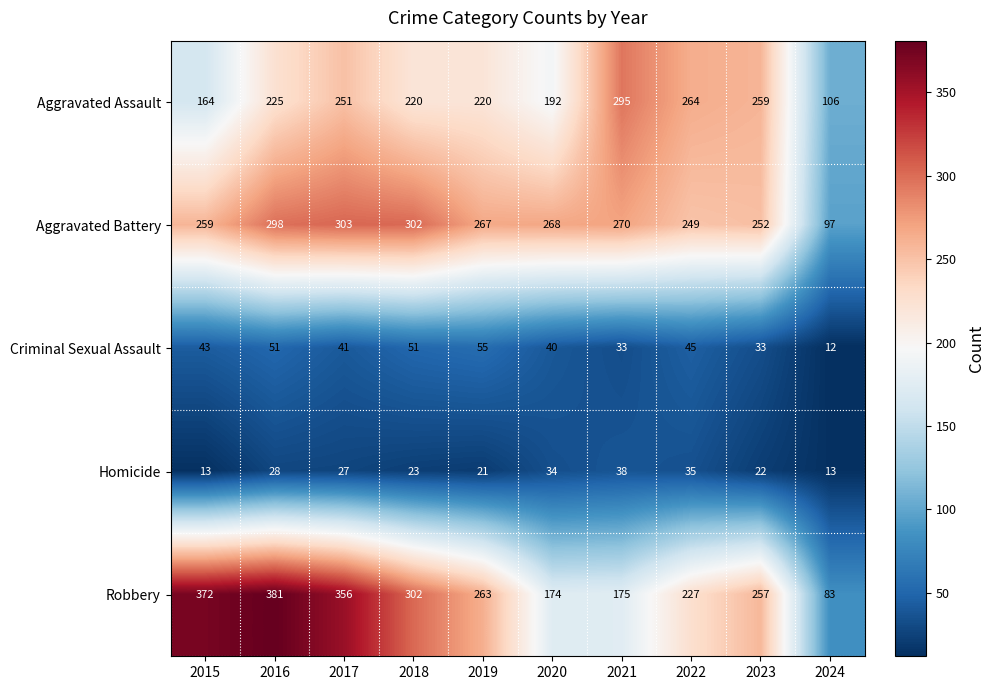

Which series has the widest spread of values?

Robbery